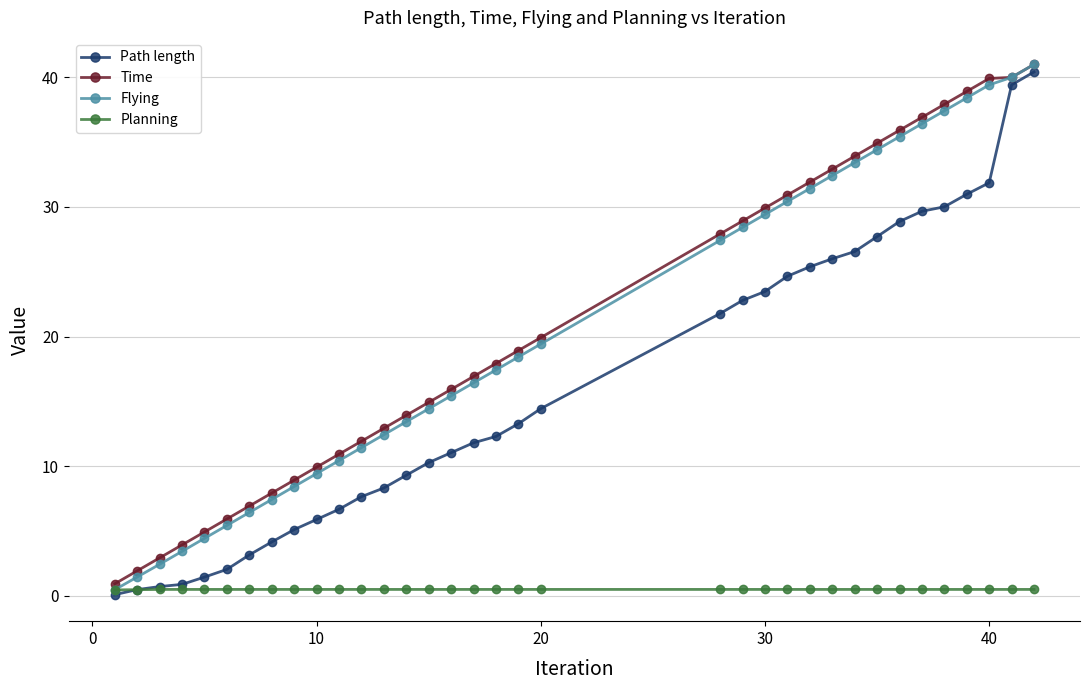

True or false: Time has more than 1 points higher than both neighbors.

False